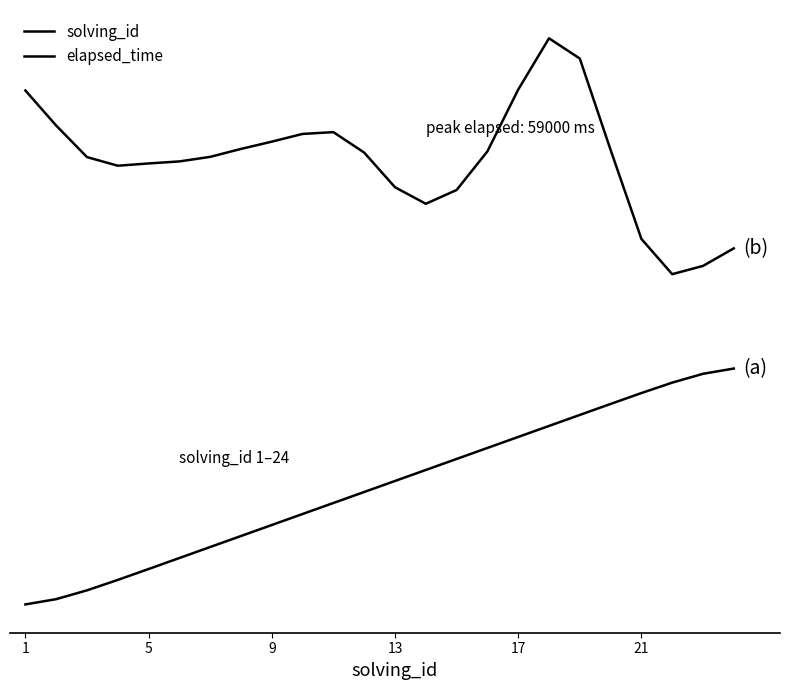

Does the chart display data point markers on the line(s)?

No